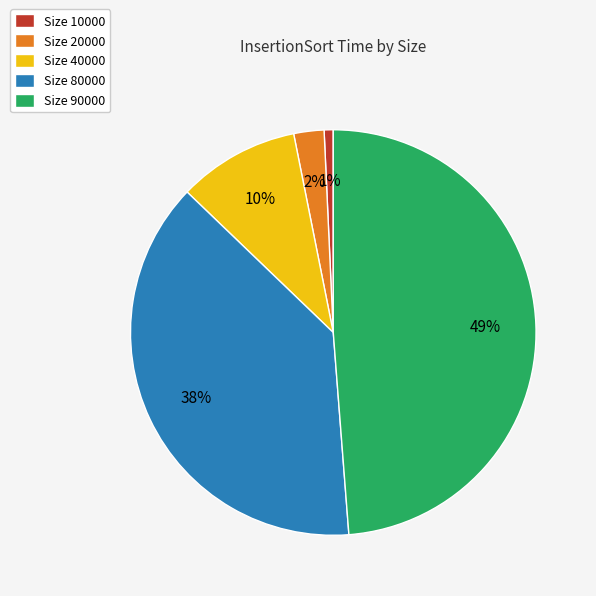

Between Size 80000 and Size 20000, which is larger?

Size 80000